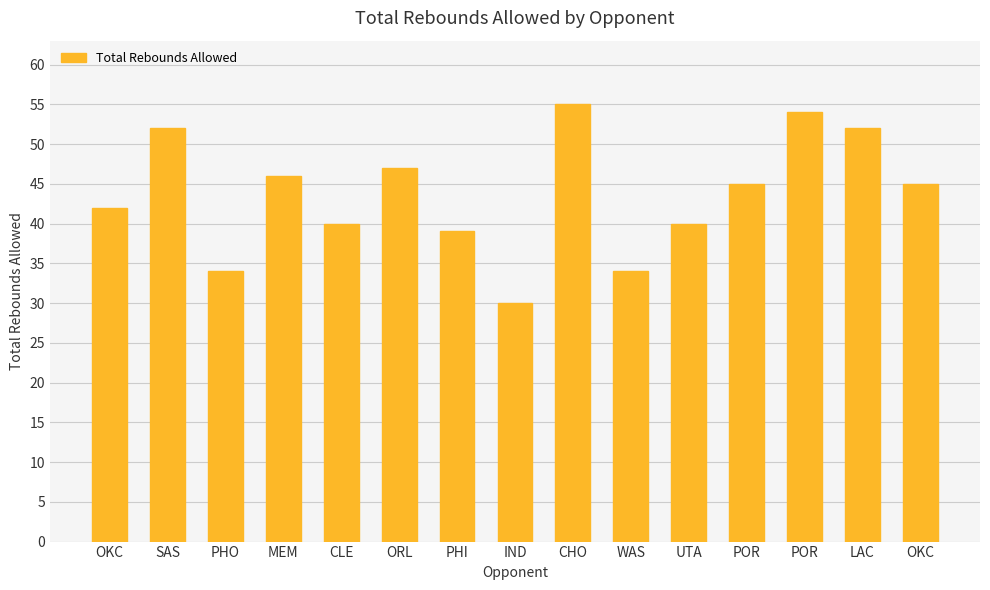

Count the number of categories in the chart.

15